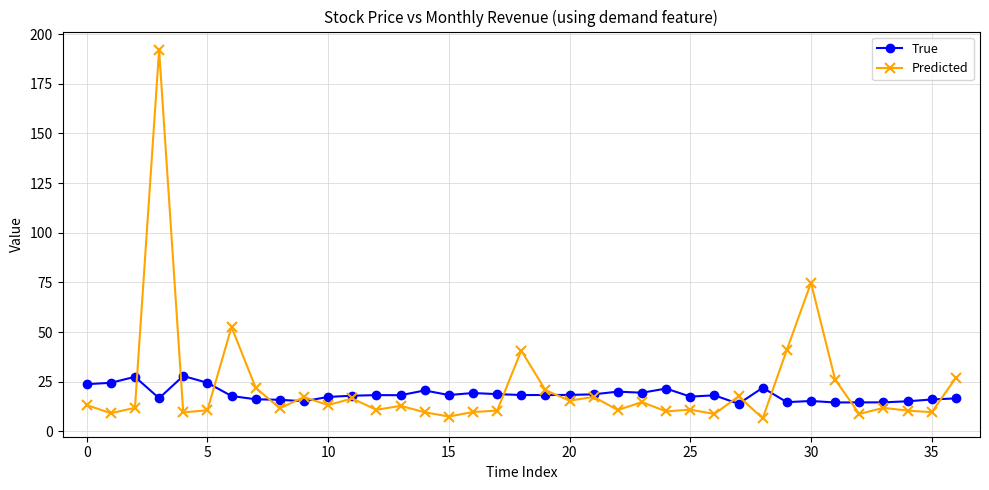

What is the sum of all True values?

687.9